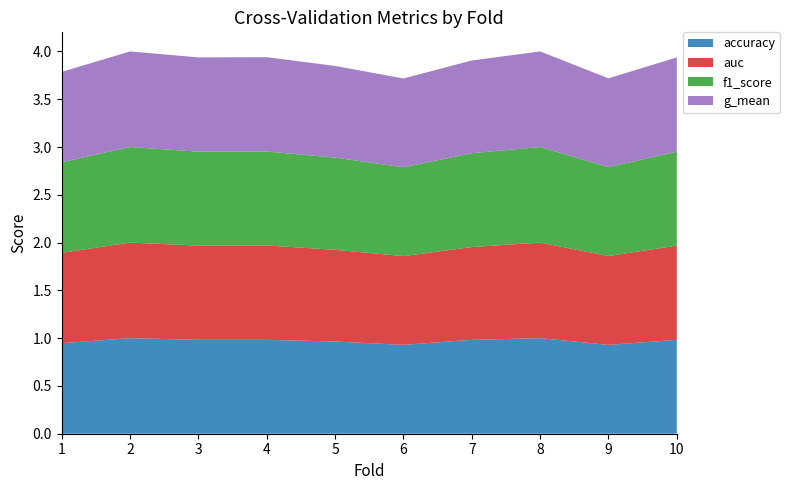

Reading left to right, list all the values displayed in this chart.

accuracy: 0.9	1.0	1.0	1.0	1.0	0.9	1.0	1.0	0.9	1.0
auc: 0.9	1.0	1.0	1.0	1.0	0.9	1.0	1.0	0.9	1.0
f1_score: 0.9	1.0	1.0	1.0	1.0	0.9	1.0	1.0	0.9	1.0
g_mean: 0.9	1.0	1.0	1.0	1.0	0.9	1.0	1.0	0.9	1.0